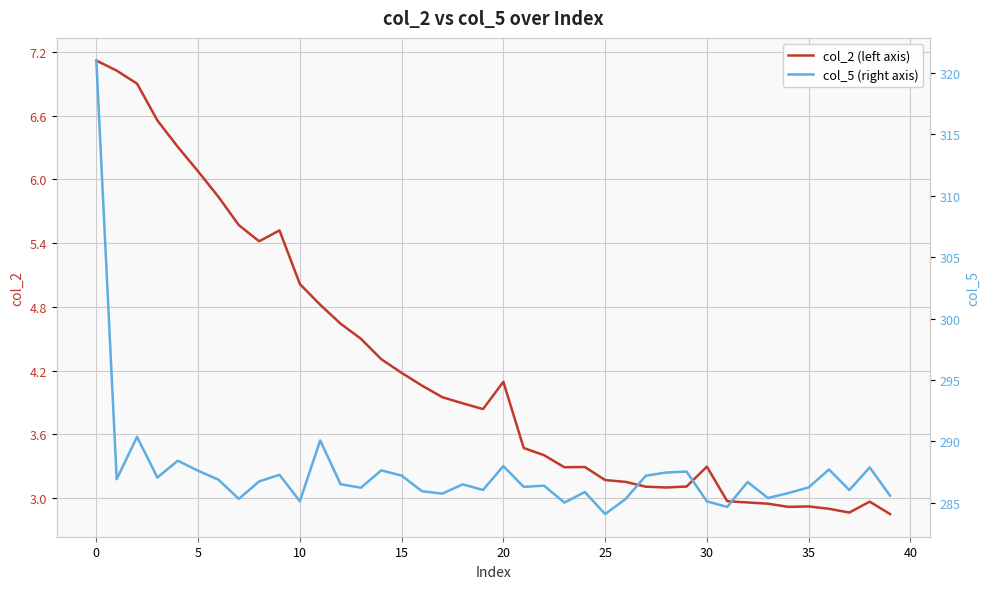

Is it true that col_2 (left axis) equals 1.5 at 10?

False